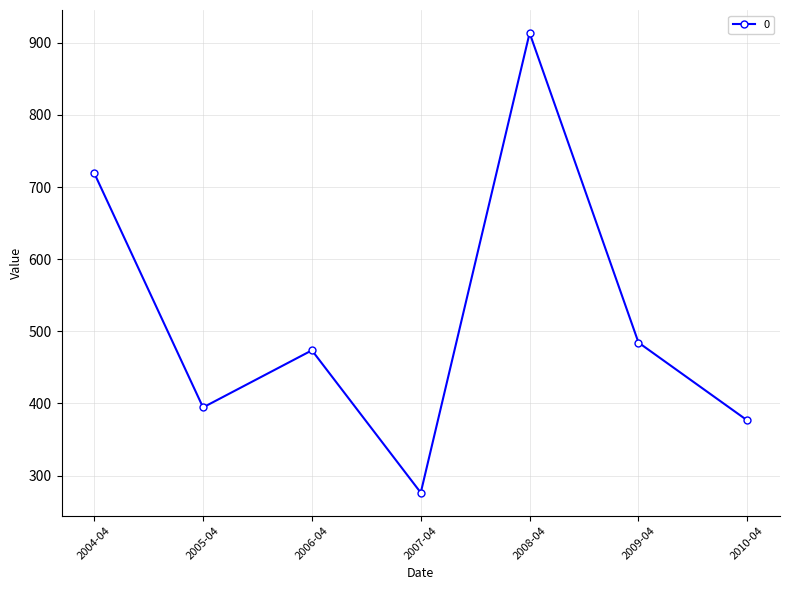

Reading left to right, transcribe all the data shown in this chart.

2004-04=719.5	2005-04=394.5	2006-04=473.6	2007-04=276.3	2008-04=913.6	2009-04=484.4	2010-04=376.4